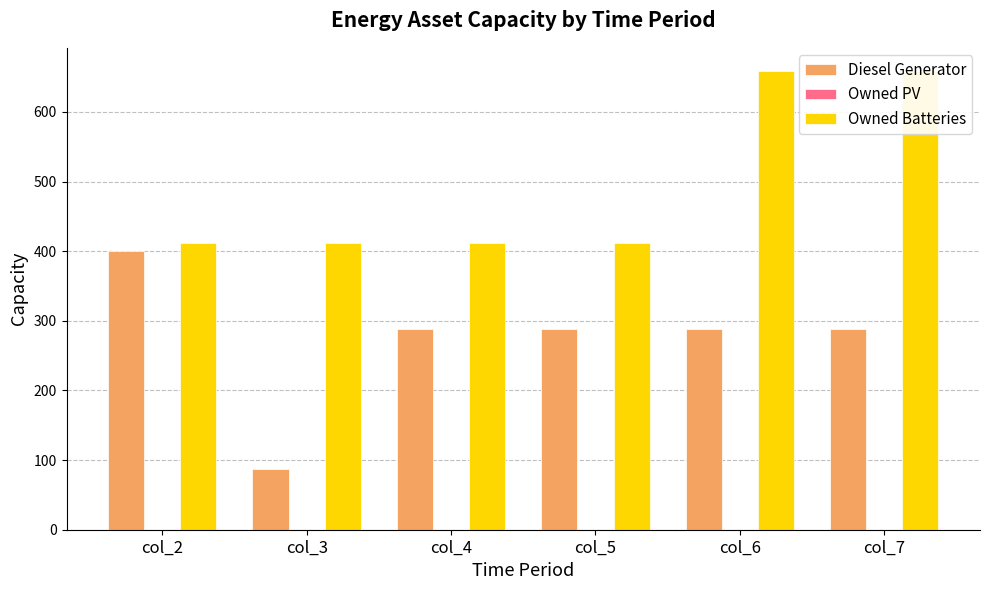

Between col_3 and col_6, which is larger?

col_6